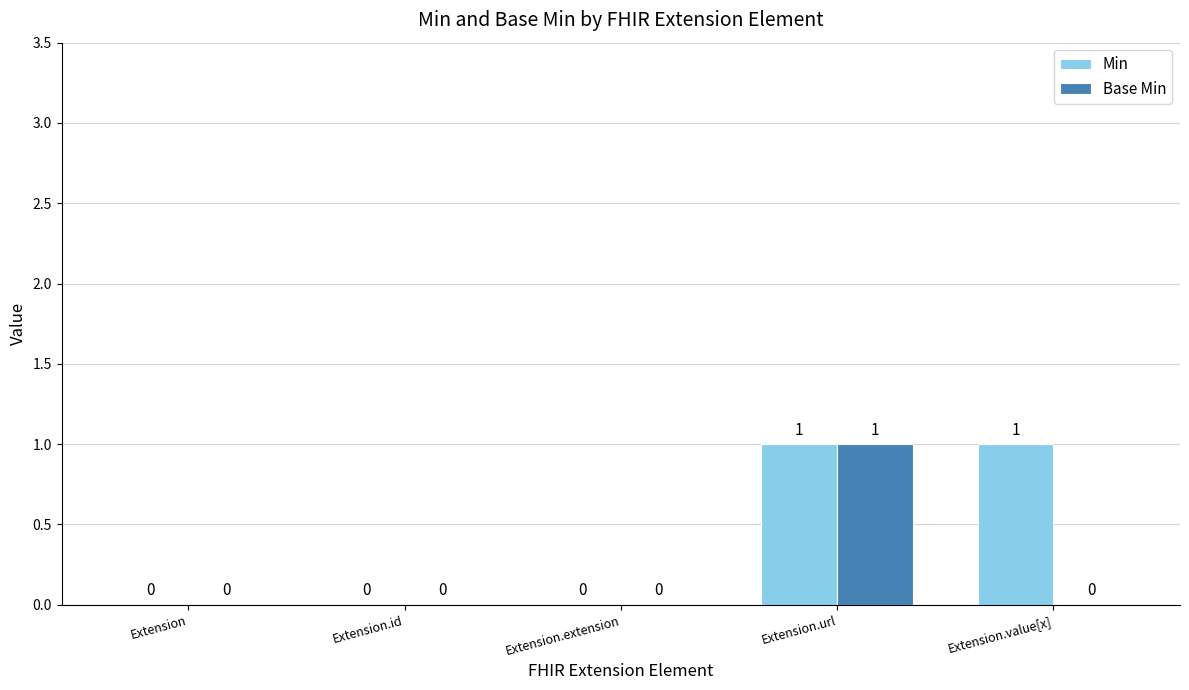

Is it true that Base Min equals 0 at Extension.id?

True